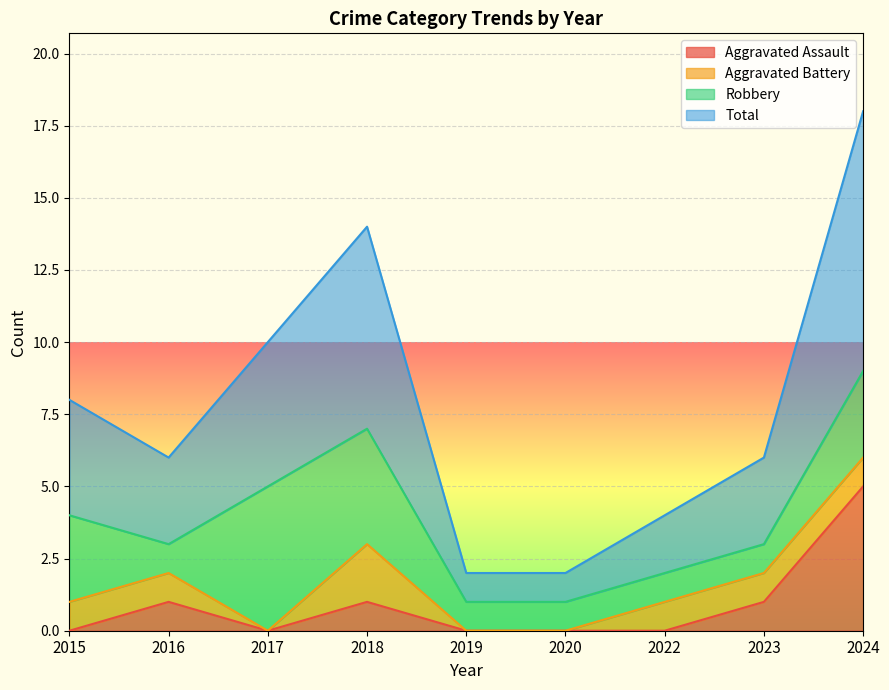

At which label does Aggravated Assault reach its peak?

2024